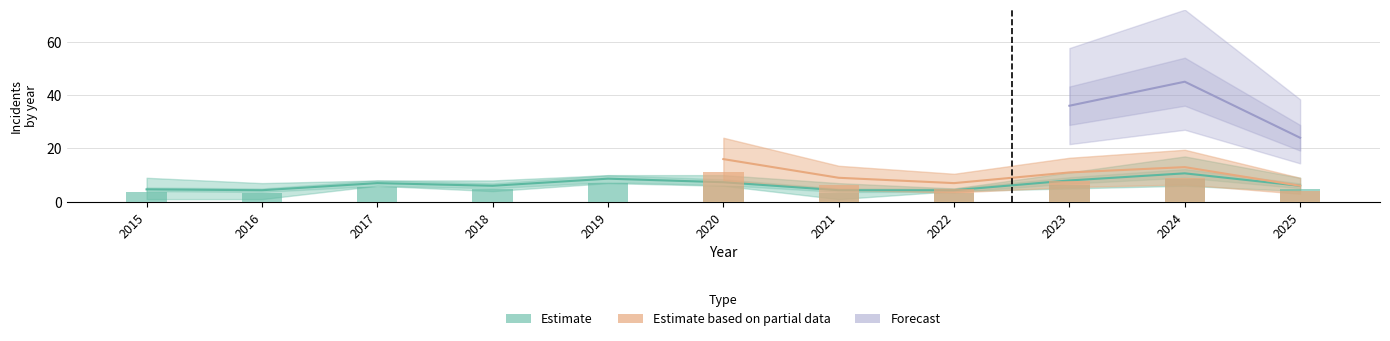

Does the chart contain any negative values?

No